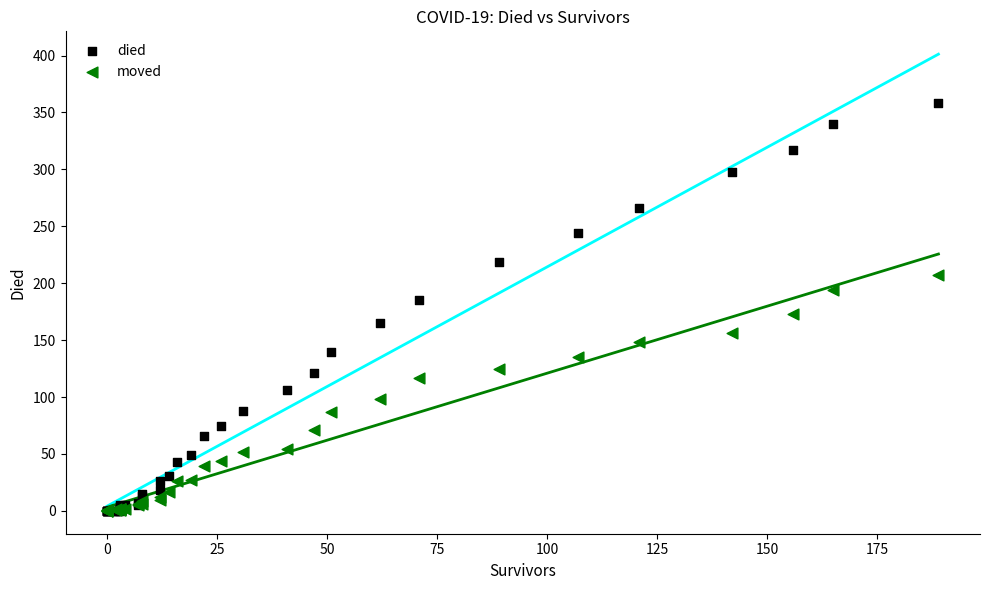

What are all the series names shown in the legend?

died, moved